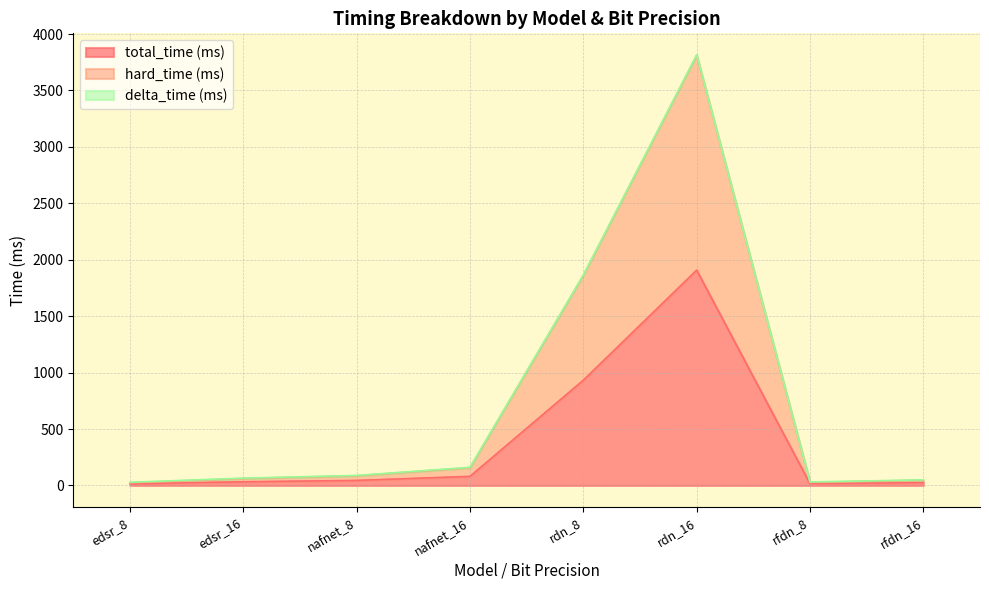

What is the maximum value for total_time (ms)?

1907.8